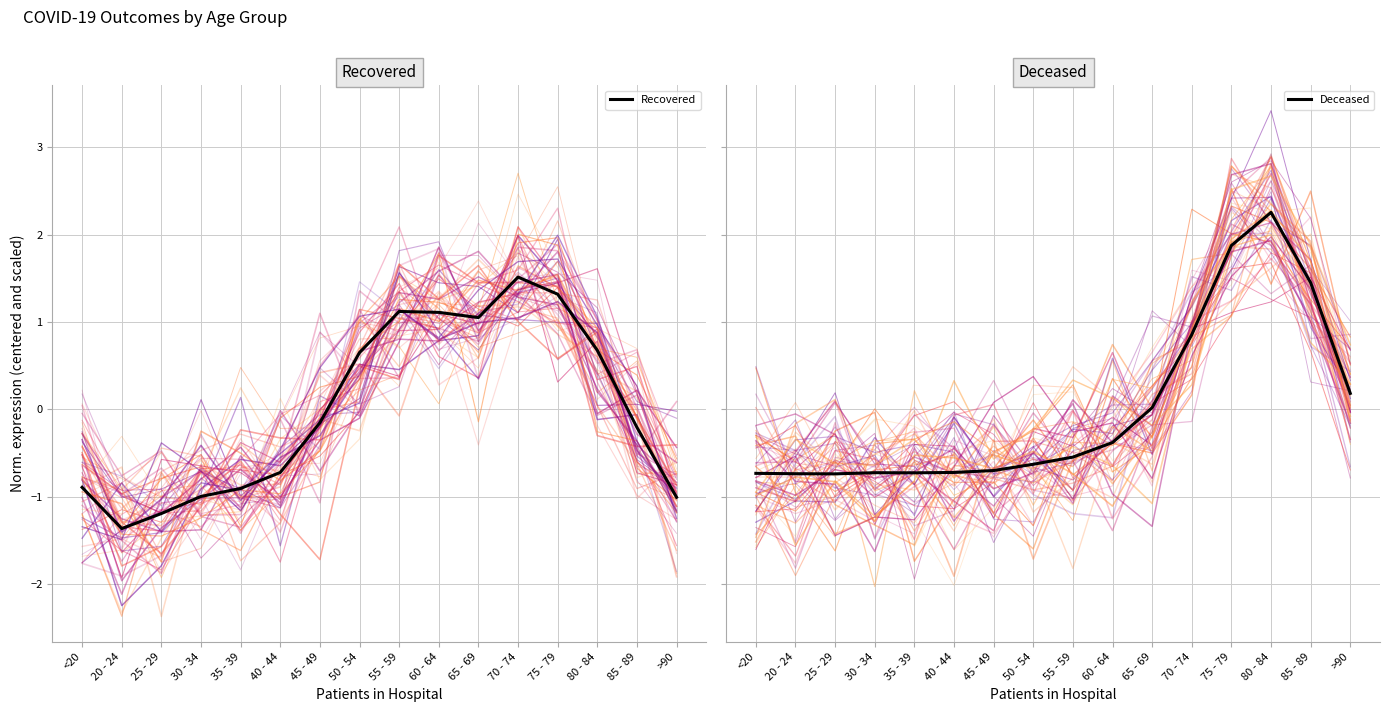

Reading left to right, extract all data points from this chart.

Recovered: <20=-0.9	20 - 24=-1.4	25 - 29=-1.2	30 - 34=-1.0	35 - 39=-0.9	40 - 44=-0.7	45 - 49=-0.2	50 - 54=0.6	55 - 59=1.1	60 - 64=1.1	65 - 69=1.1	70 - 74=1.5	75 - 79=1.3	80 - 84=0.7	85 - 89=-0.2	>90=-1.0
Deceased: <20=-0.7	20 - 24=-0.7	25 - 29=-0.7	30 - 34=-0.7	35 - 39=-0.7	40 - 44=-0.7	45 - 49=-0.7	50 - 54=-0.6	55 - 59=-0.5	60 - 64=-0.4	65 - 69=0.0	70 - 74=0.9	75 - 79=1.9	80 - 84=2.3	85 - 89=1.5	>90=0.2